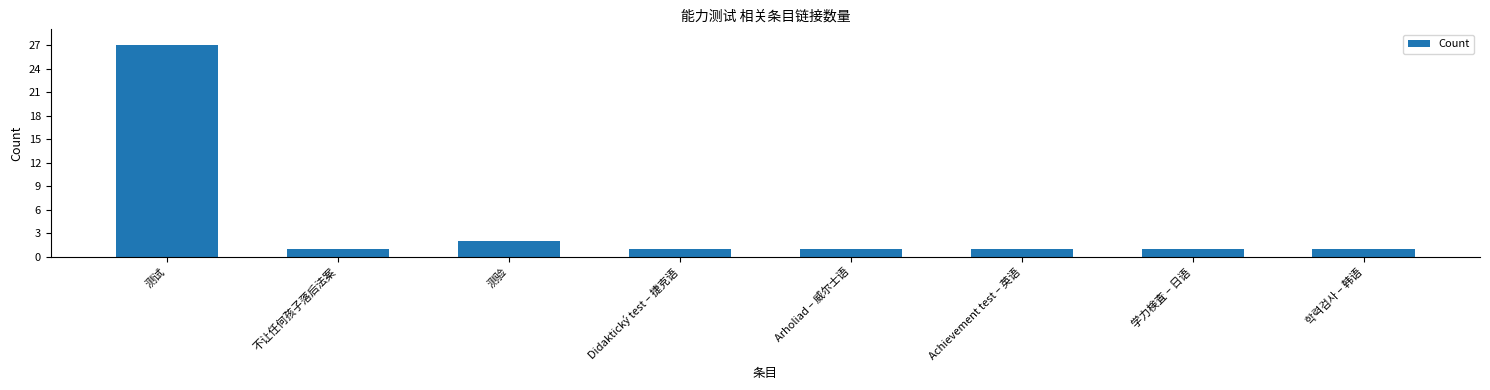

The value at Arholiad – 威尔士语 is 1. True or false?

True